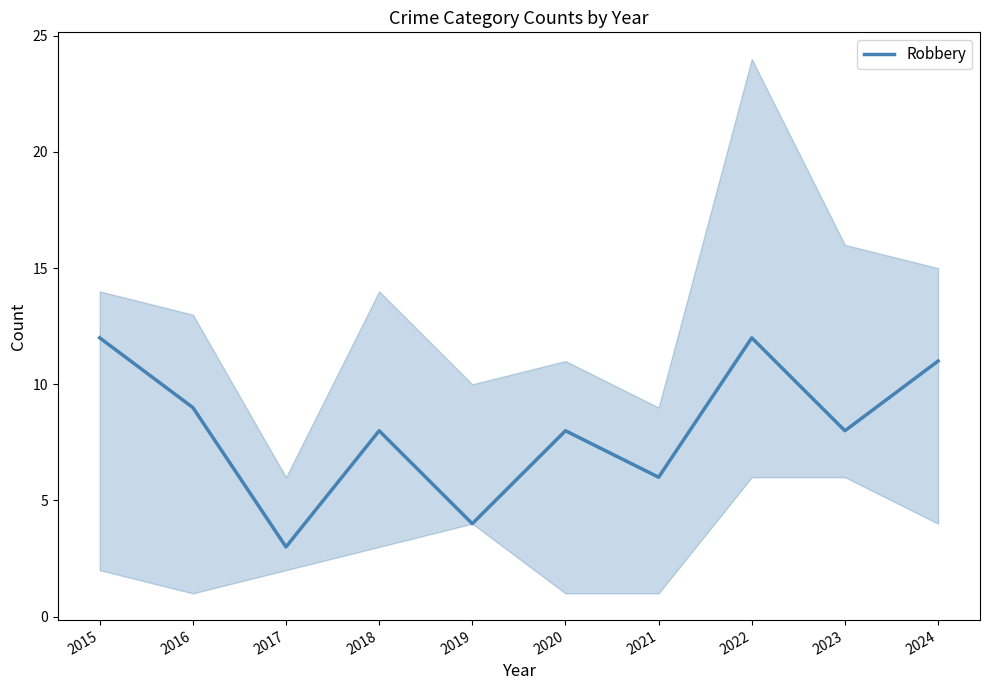

At which category does the chart reach its minimum across all series?

2017